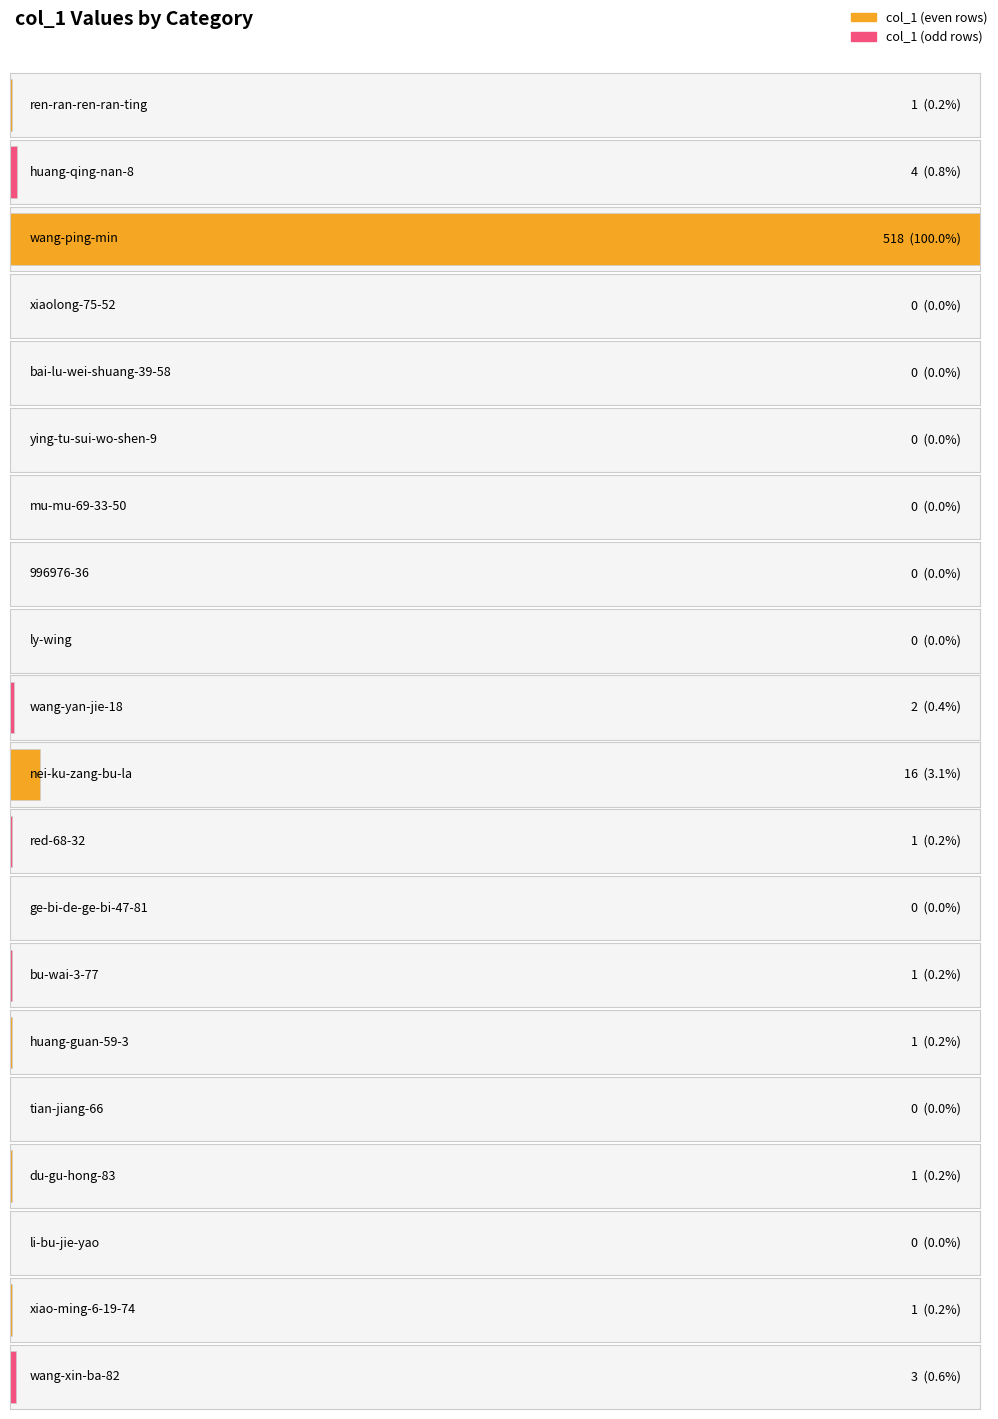

The chart shows a value of 0 at mu-mu-69-33-50. True or false?

True